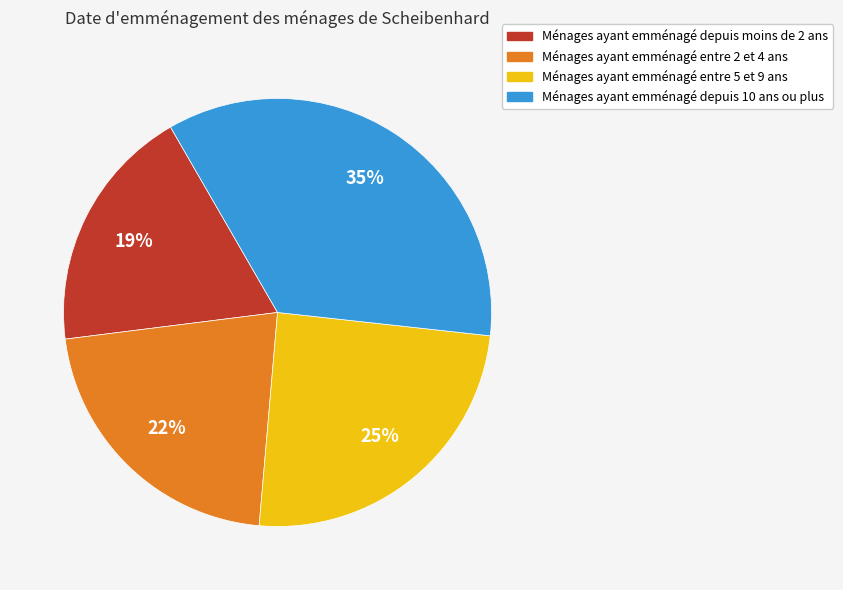

To the nearest percent, what is the average slice percentage?

25%